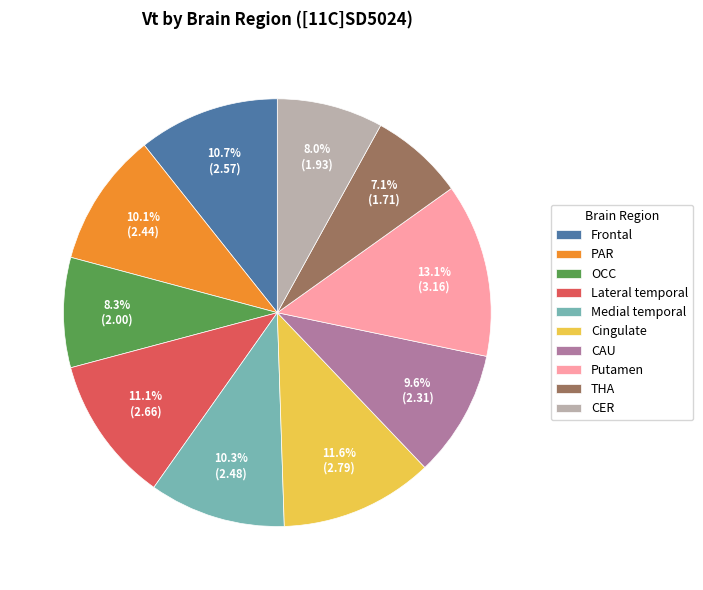

Does THA represent more than half of the total?

No